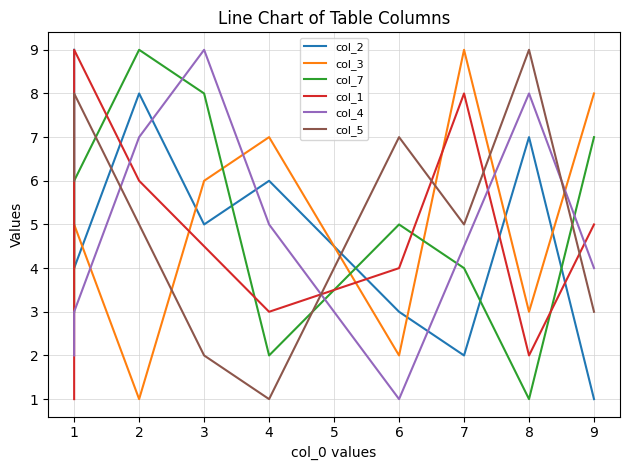

What is the average value?

5